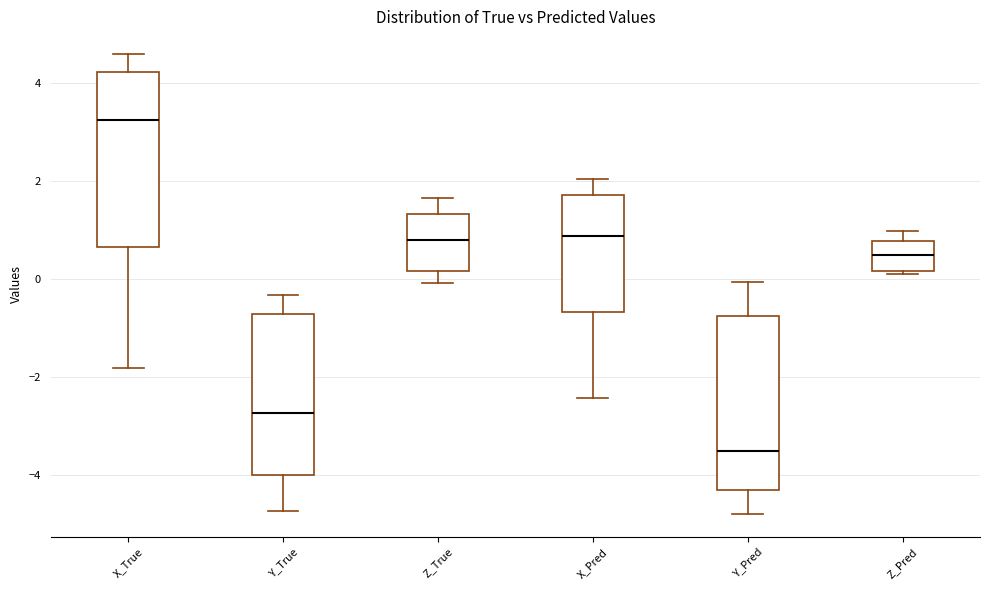

Reading left to right, read every box against the y-axis: the position of its median line, the range the box covers, and the ends of its whiskers. The values are not printed on the chart, so give them approximately, as read against the axis.

X_True: median 3.2, box 0.6 to 4.2, whiskers -1.8 to 4.6
Y_True: median -2.8, box -4.0 to -0.8, whiskers -4.8 to -0.4
Z_True: median 0.8, box 0.2 to 1.4, whiskers 0.0 to 1.6
X_Pred: median 0.8, box -0.6 to 1.8, whiskers -2.4 to 2.0
Y_Pred: median -3.6, box -4.4 to -0.8, whiskers -4.8 to 0.0
Z_Pred: median 0.4, box 0.2 to 0.8, whiskers 0.0 to 1.0